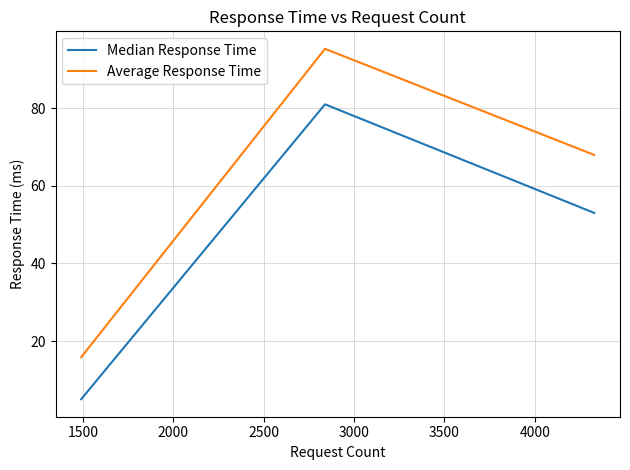

Rank the series by their maximum value, from highest to lowest.

Average Response Time, Median Response Time